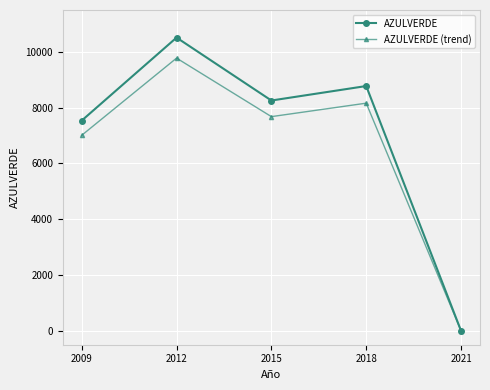

At which label is AZULVERDE closest to 5255?

2009